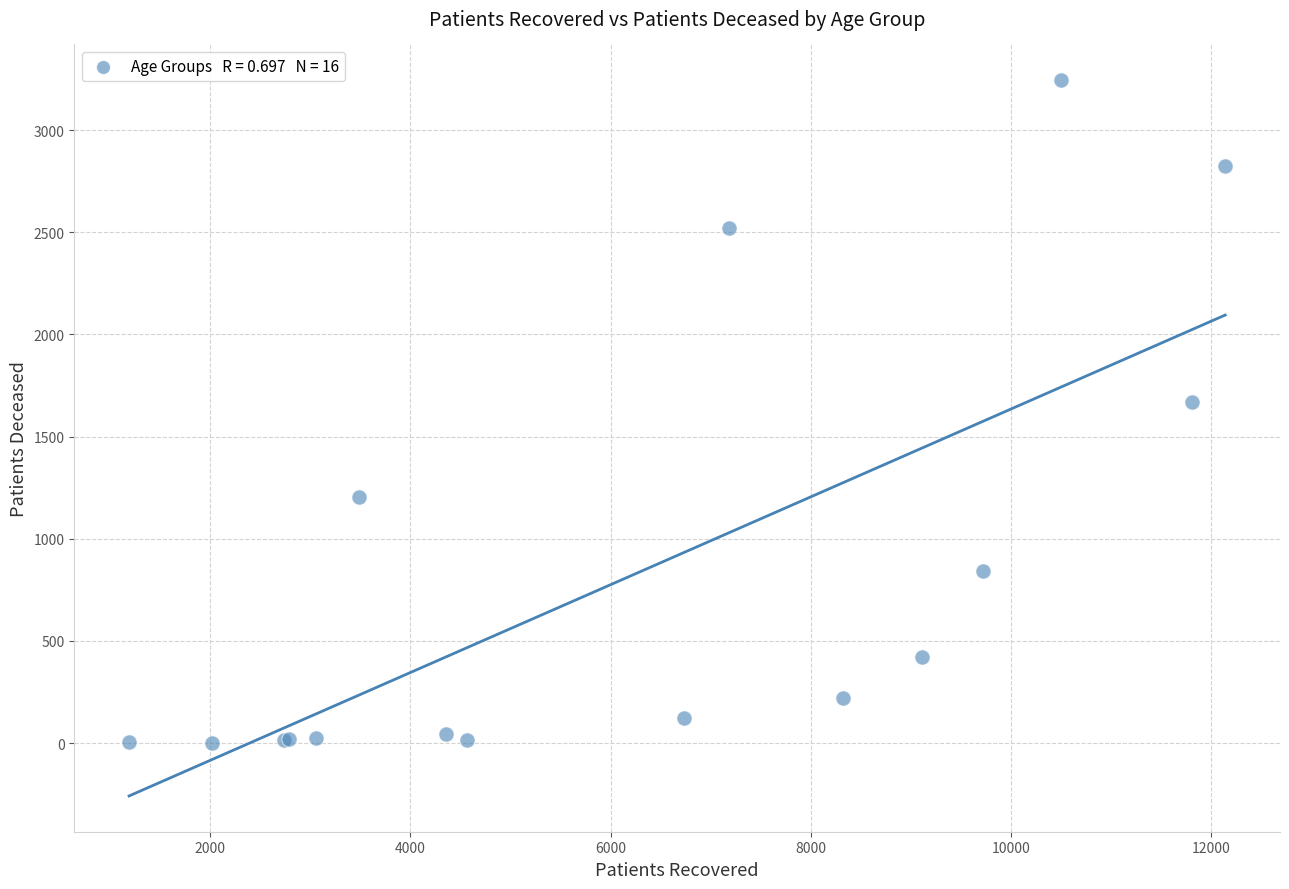

What Y value in the scatter plot is closest to 1623?

1671